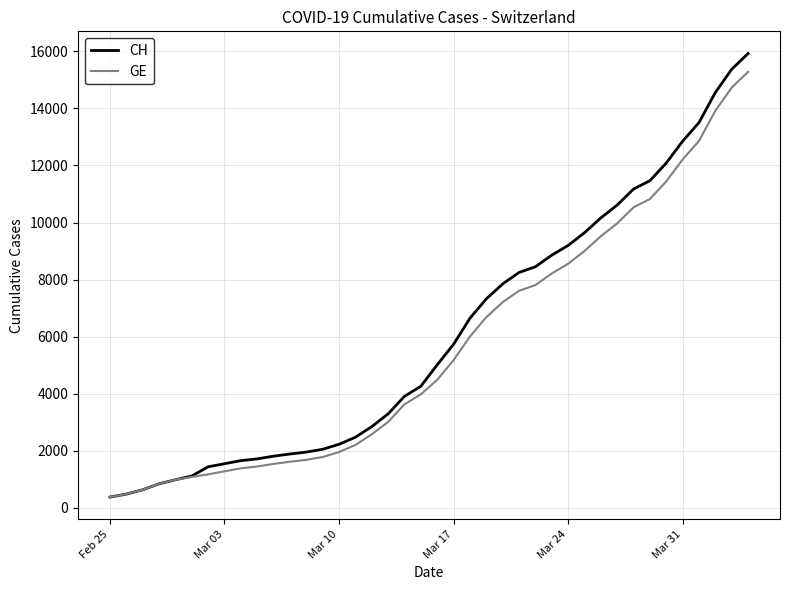

List the series in order of their overall mean, highest first.

CH, GE